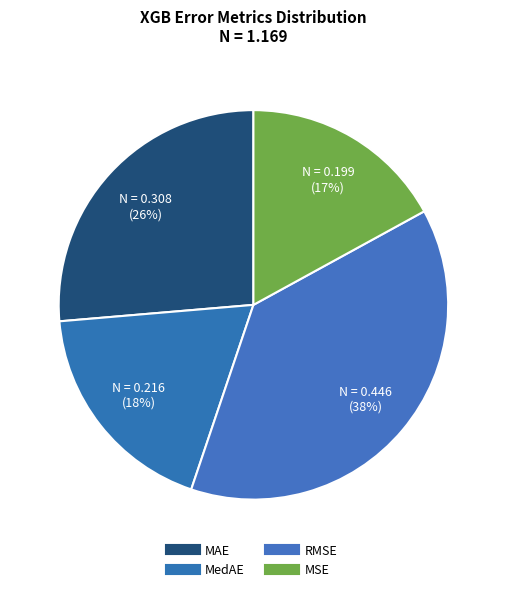

How many slices are in this pie chart?

4